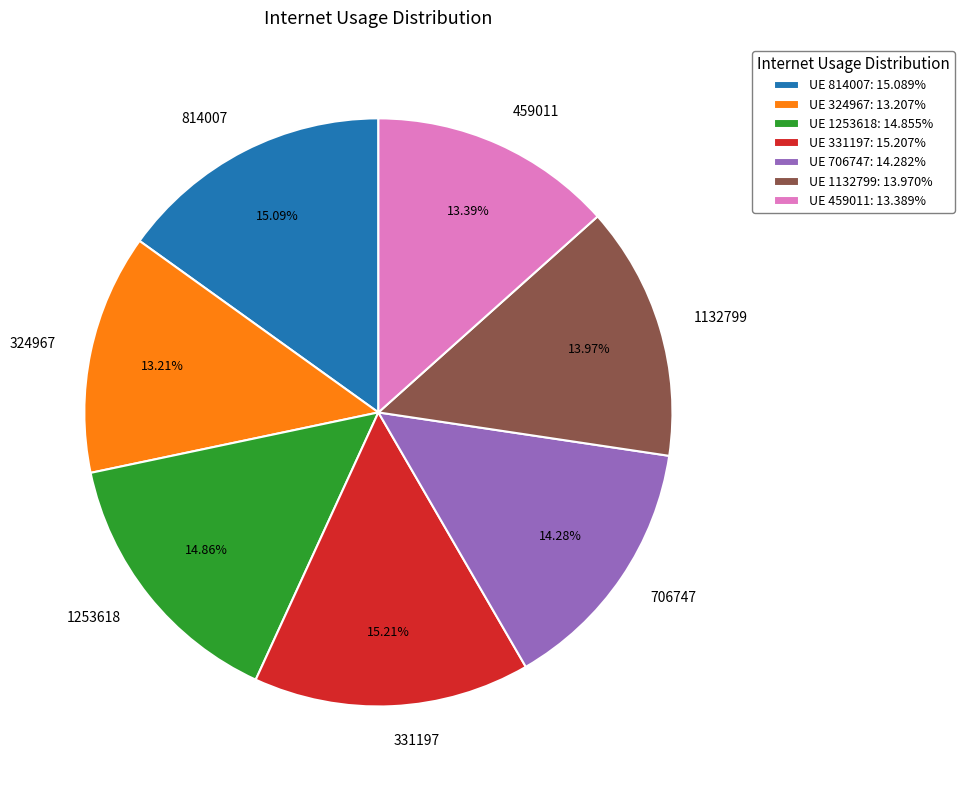

Is there any slice that represents more than half of the pie?

No